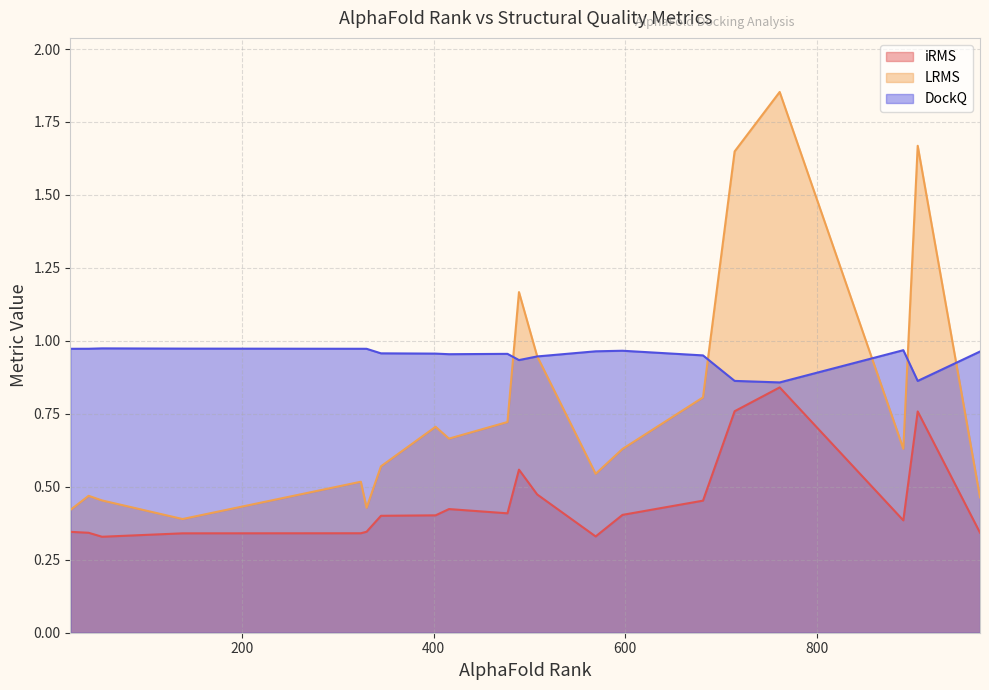

Which series ends up on top after the final intersection of LRMS and DockQ?

DockQ